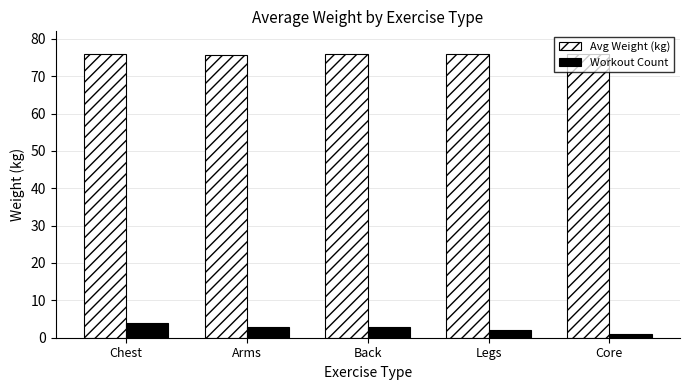

What is the difference between the maximum and second lowest values in the Workout Count series?

2.0